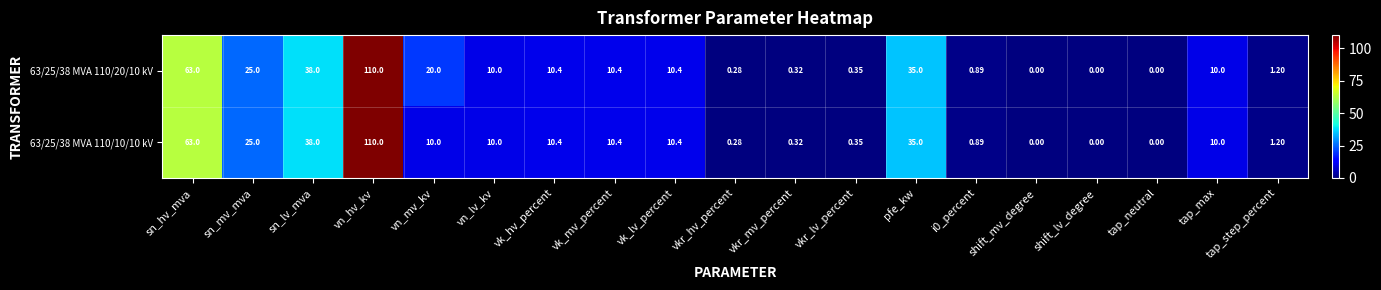

At which category does the chart reach its peak across all series?

vn_hv_kv